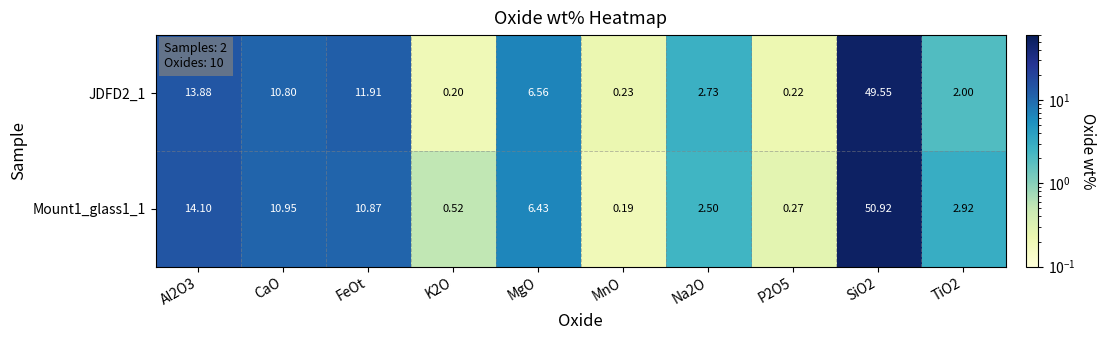

Which category has the lowest value in the Mount1_glass1_1 series?

MnO